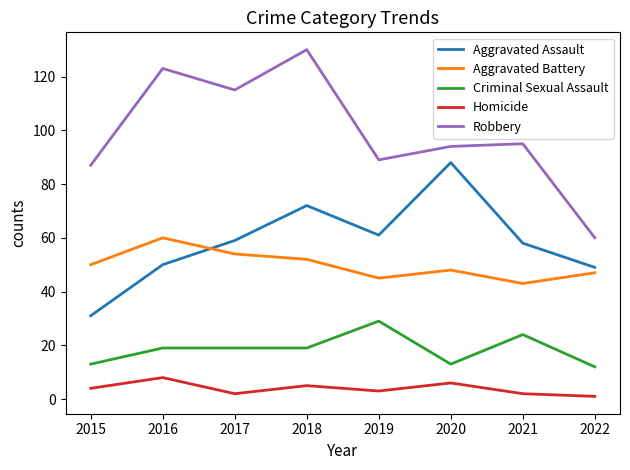

Which series has the largest range (max minus min)?

Robbery